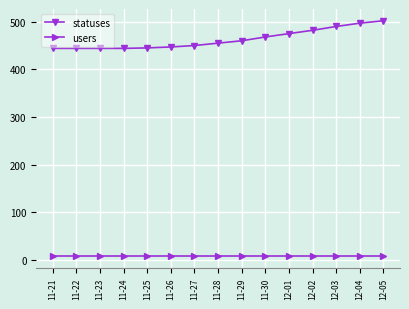

What is the label of the 6th point from the right?

11-30